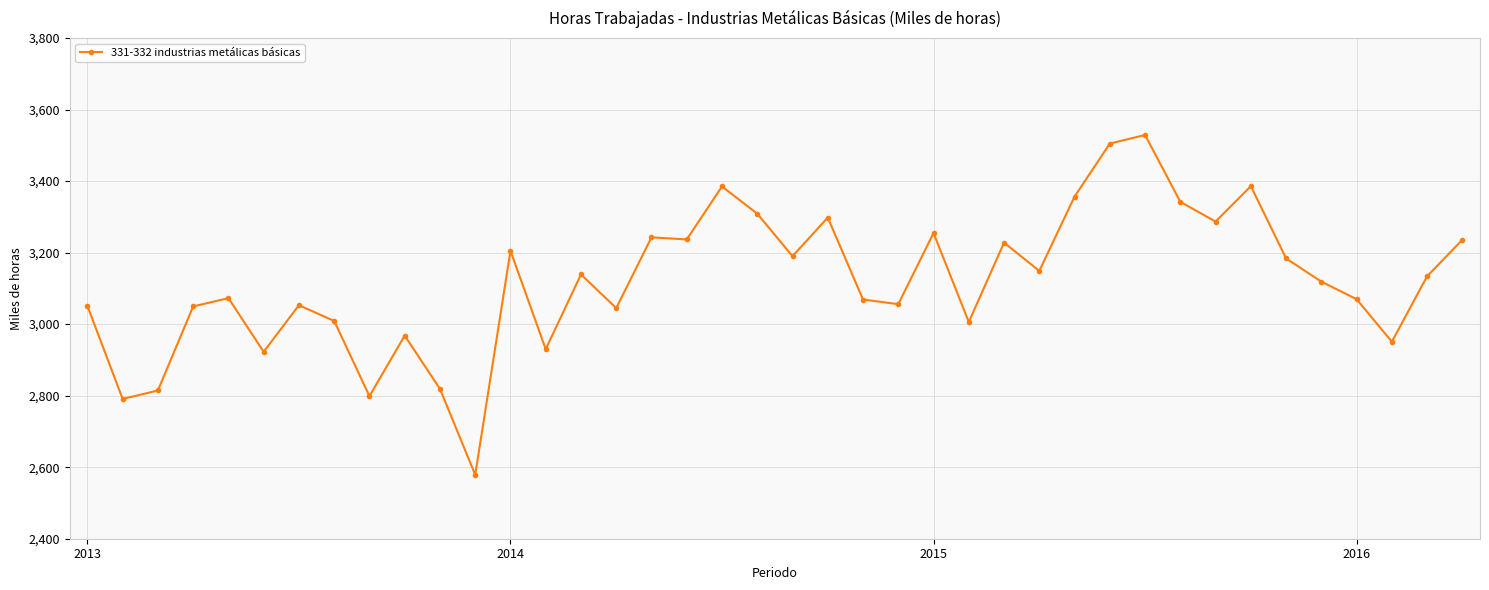

How many values exceed 3133?

20